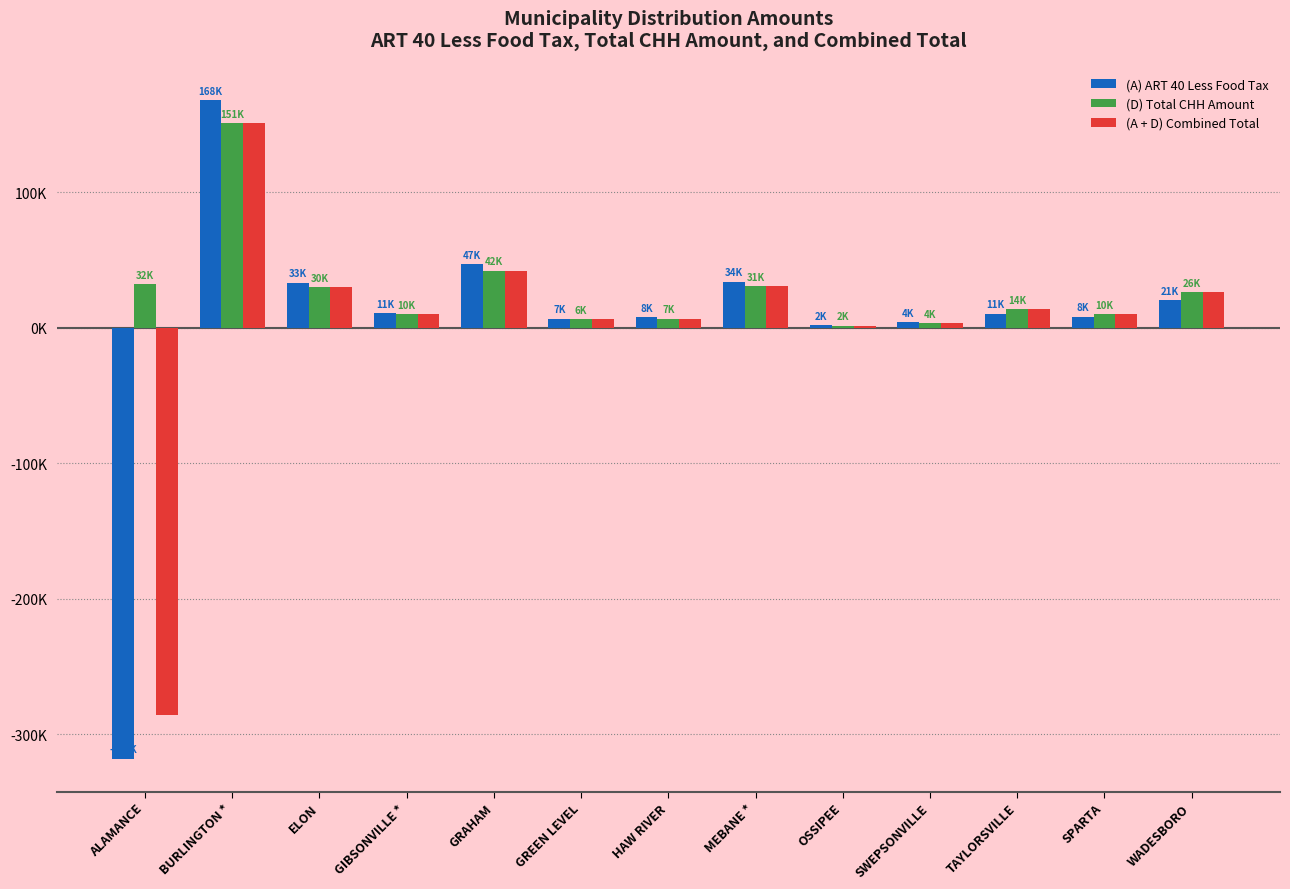

Which category has the highest value in the (A + D) Combined Total series?

BURLINGTON *